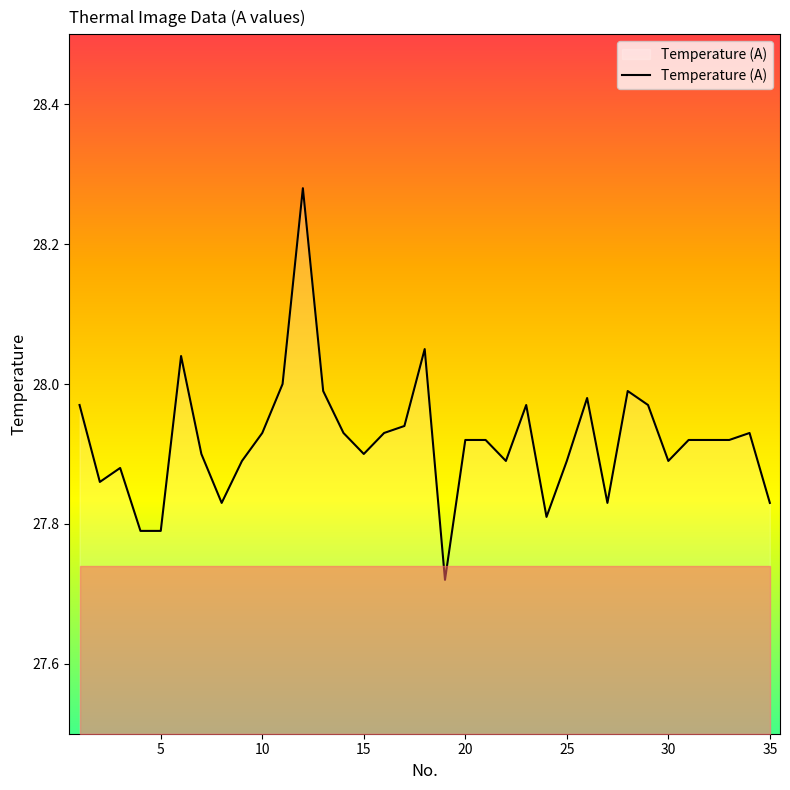

Does the chart have visible grid lines?

No